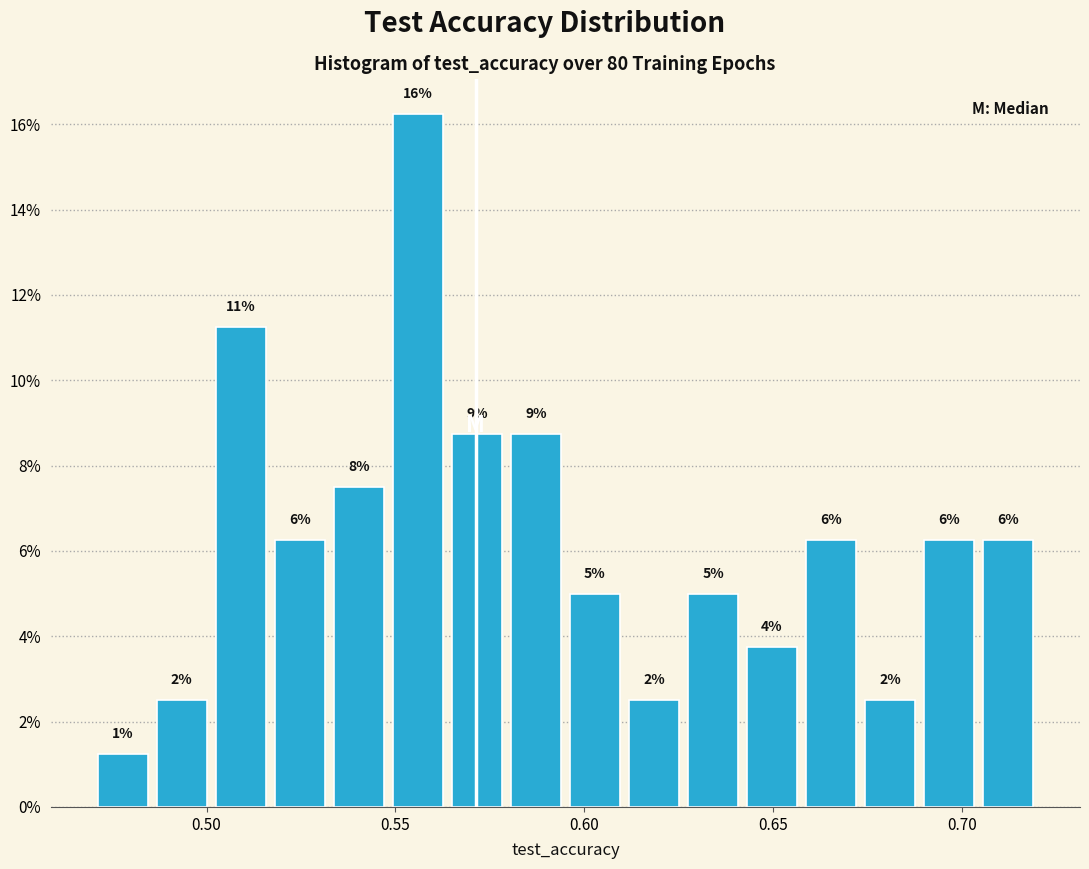

Read against the x-axis, roughly where is the centre of the tallest bar?

0.555